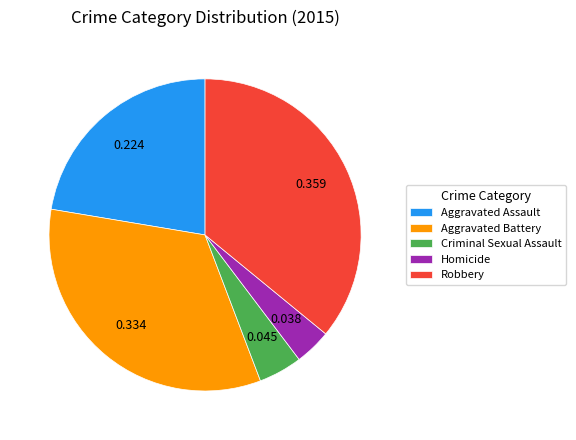

Is there a majority slice in this chart?

No